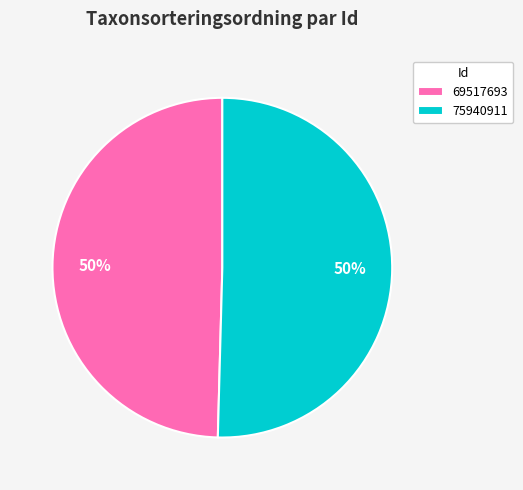

Is it true that 75940911 is 50% of the pie?

True